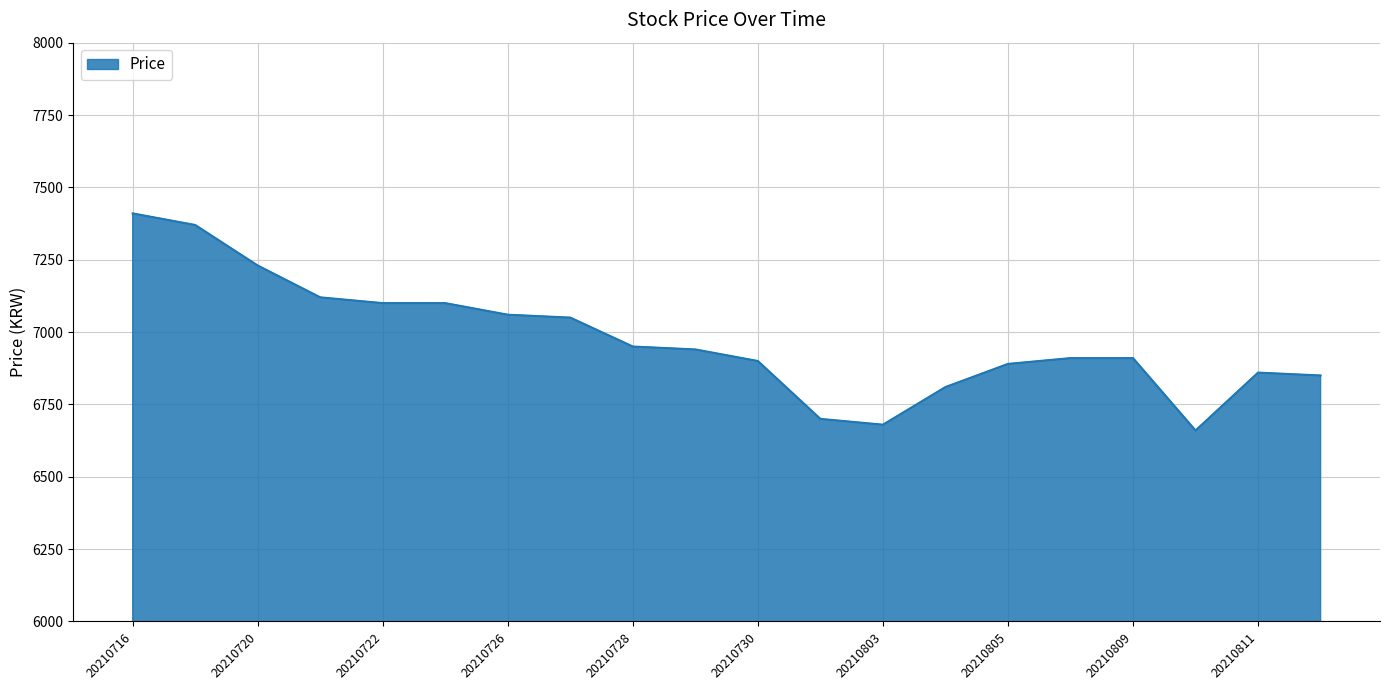

What is the difference between the maximum and minimum values?

750